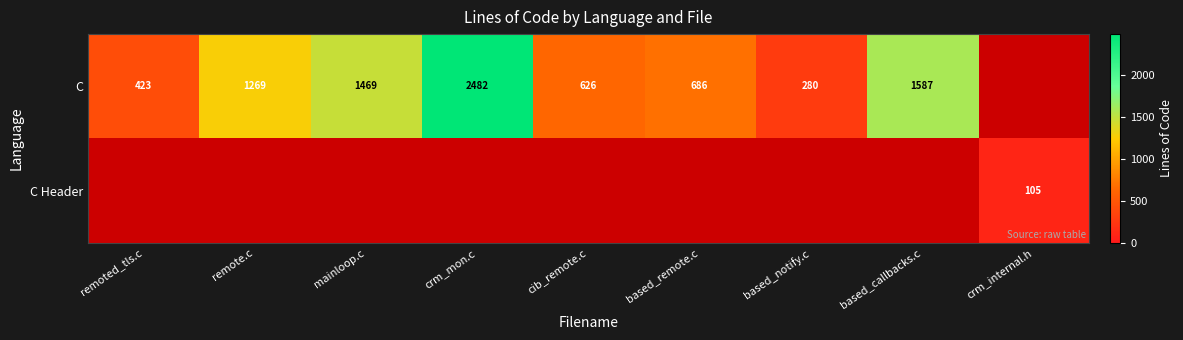

Is it true that C equals 123 at remoted_tls.c?

False